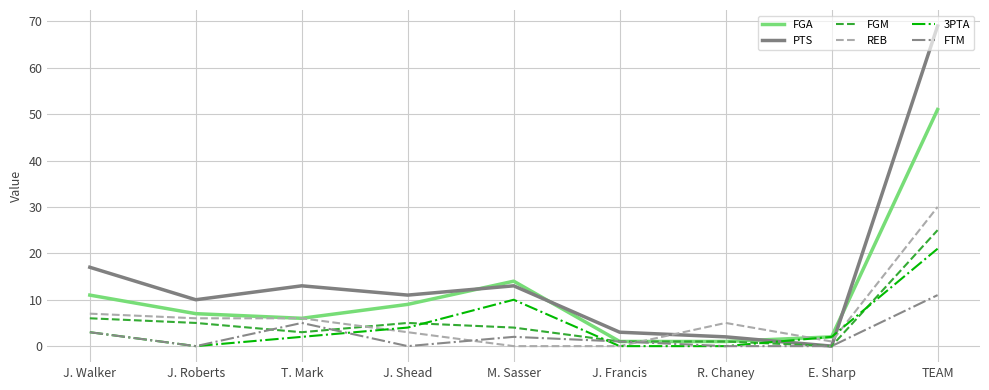

At J. Shead, list the series in order from largest to smallest.

PTS, FGA, FGM, 3PTA, REB, FTM